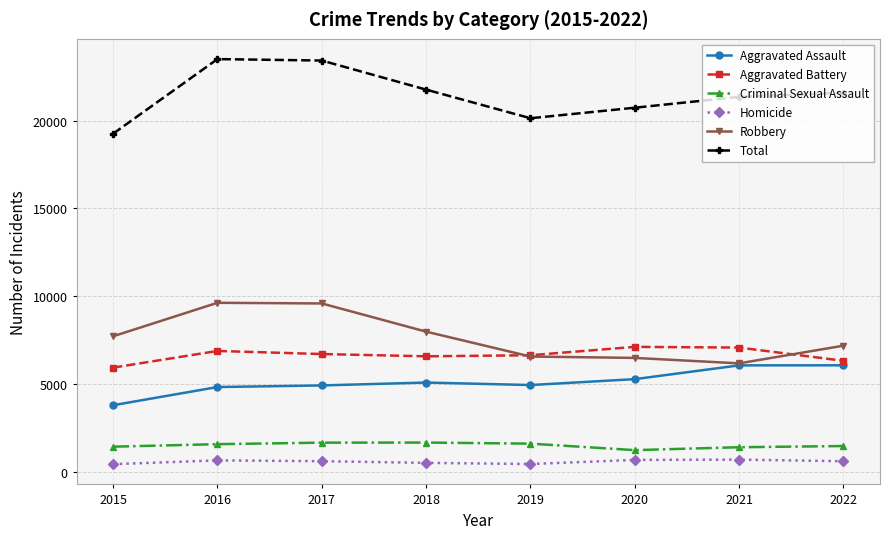

True or false: Total and Homicide cross at least once.

False